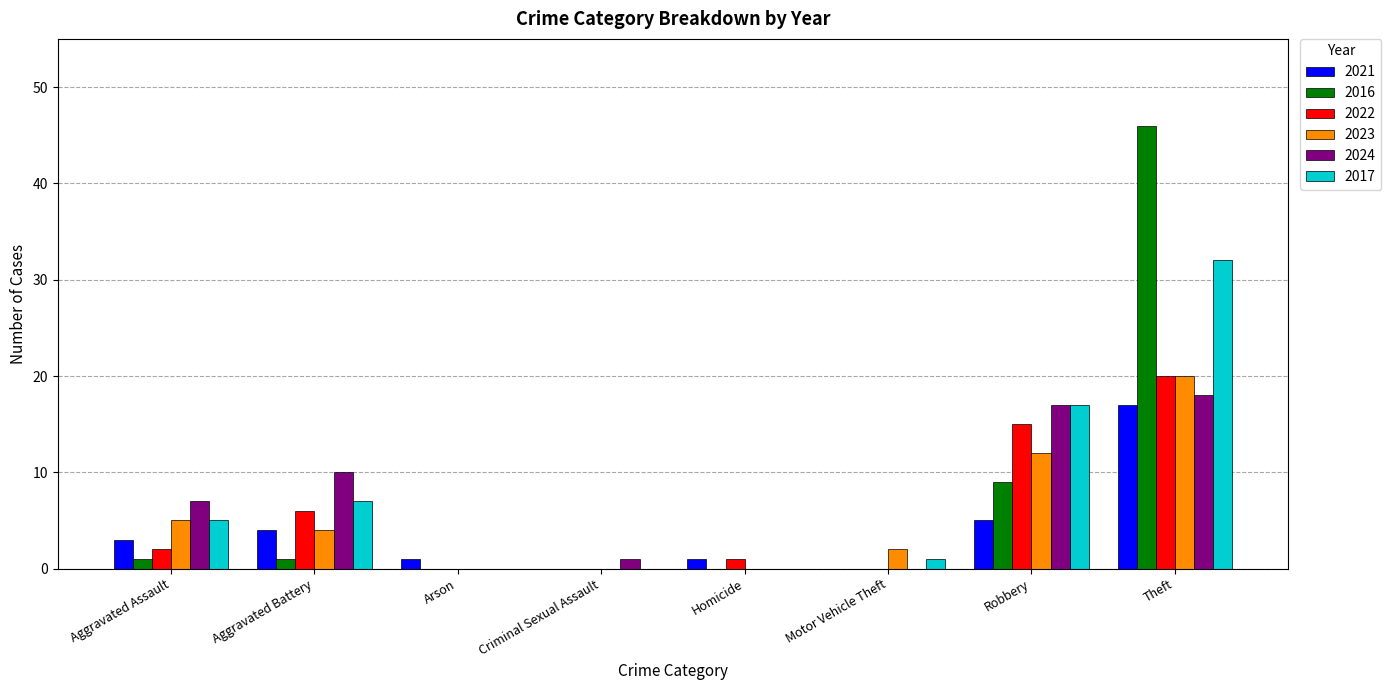

Which series has the widest spread of values?

2016